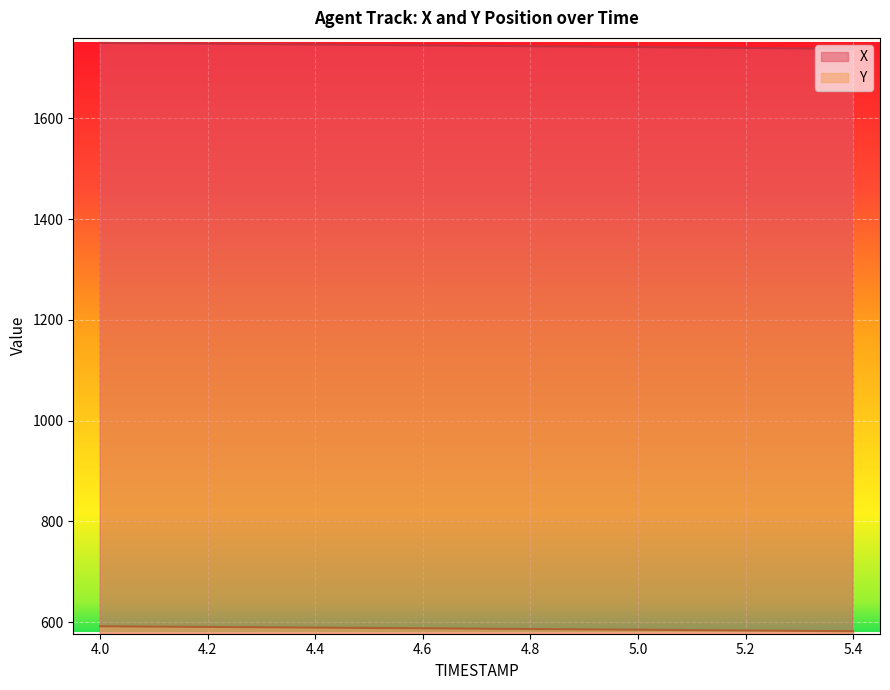

Rank the categories by X value from lowest to highest.

5.4, 5.3, 5.2, 5.1, 5.0, 4.9, 4.8, 4.7, 4.6, 4.5, 4.4, 4.3, 4.2, 4.1, 4.0